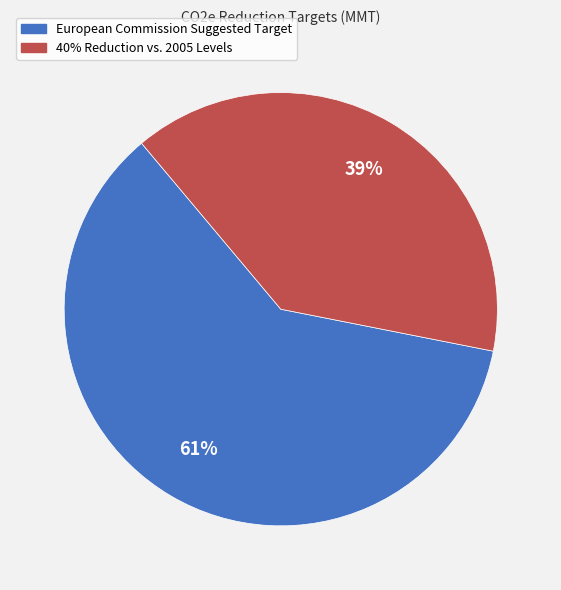

Is the sum of 40% Reduction vs. 2005 Levels and European Commission Suggested Target greater than half?

Yes